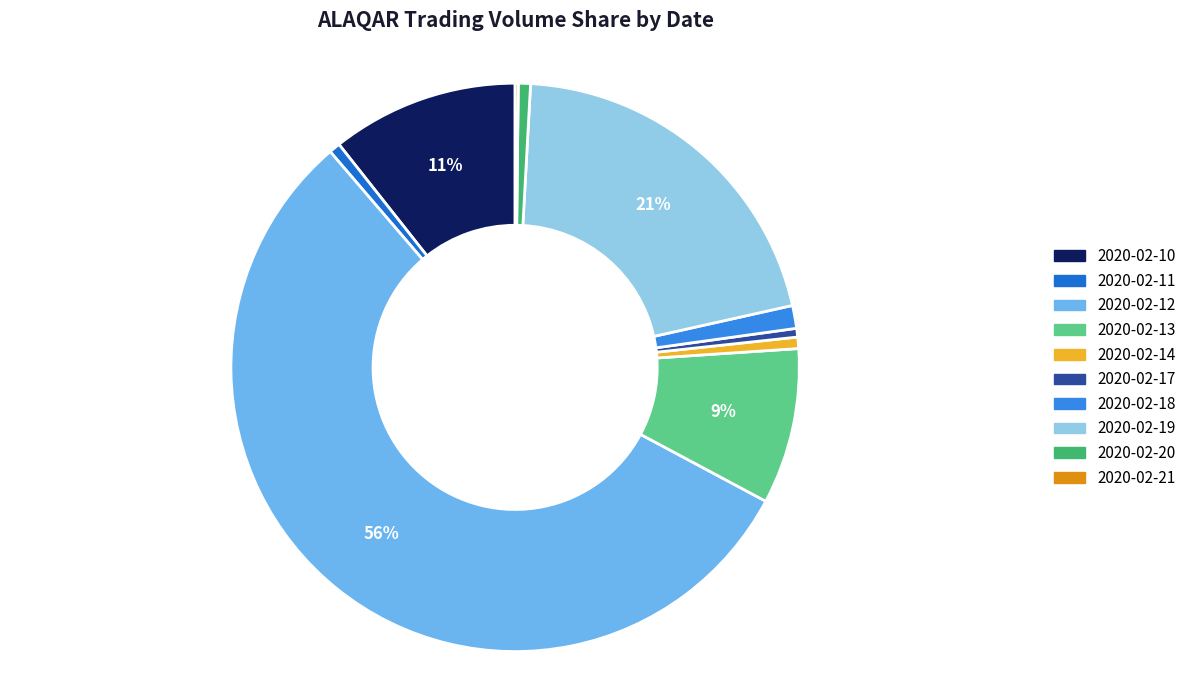

Combined, do 2020-02-12 and 2020-02-20 account for over 50%?

Yes